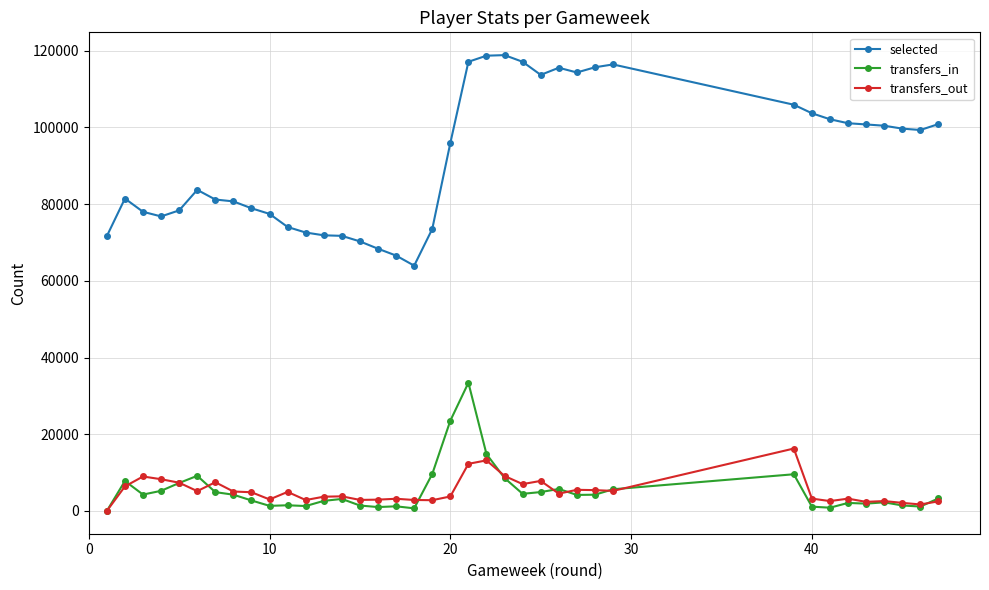

Which series has the widest spread of values?

selected